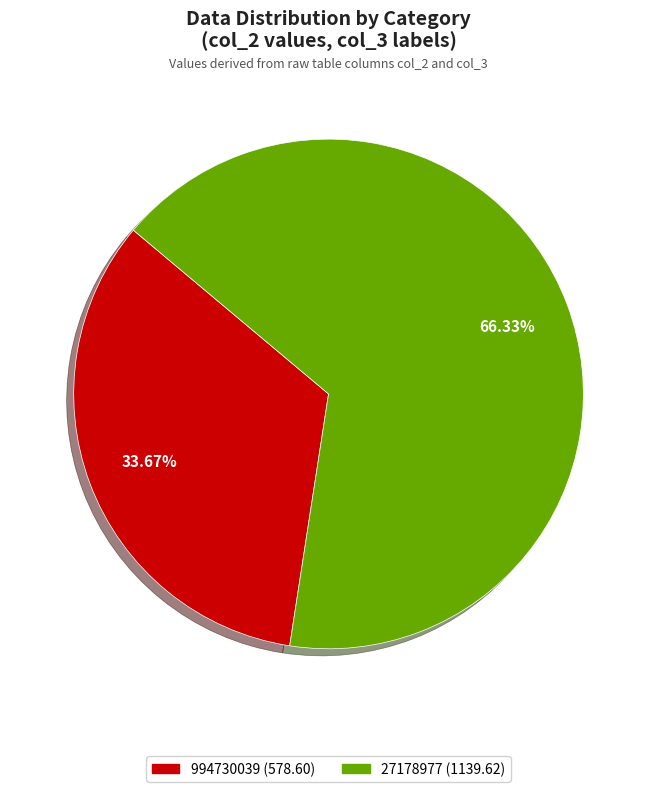

Rank the categories by value from highest to lowest.

27178977, 994730039